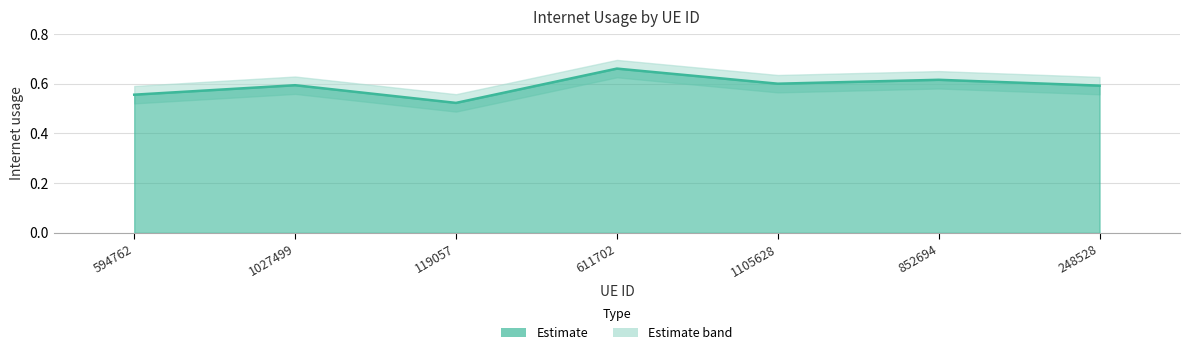

What is the greatest value displayed?

0.7